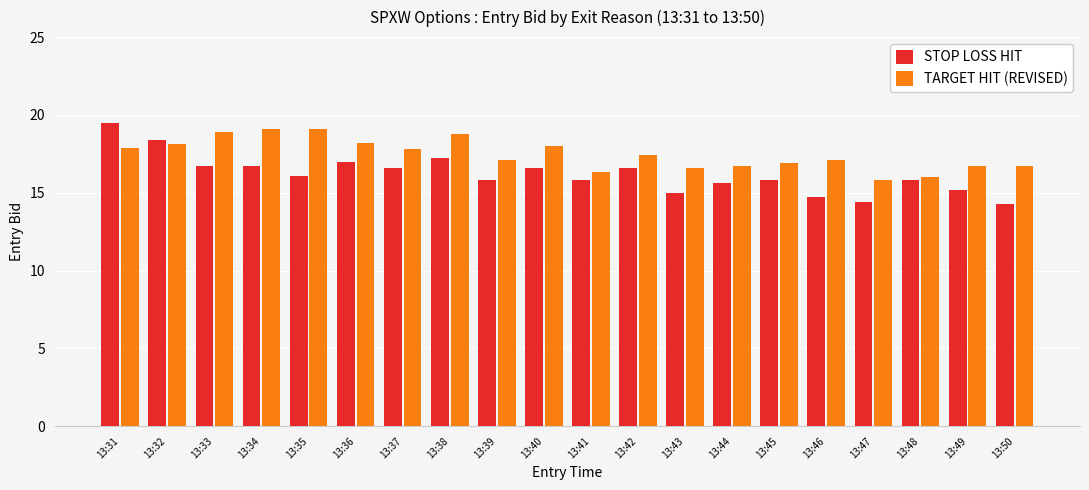

What is the total value across all series at 13:44?

32.3